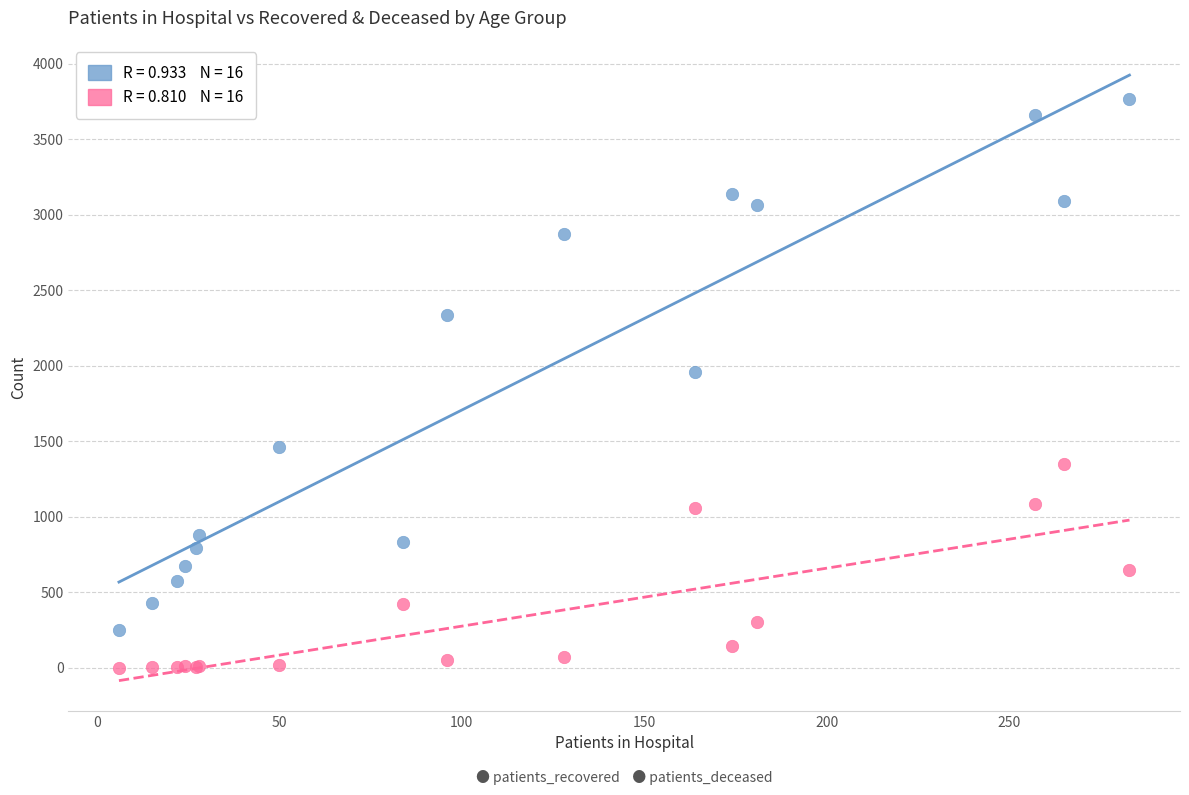

Across all series, what Y value is closest to 1883?

1956